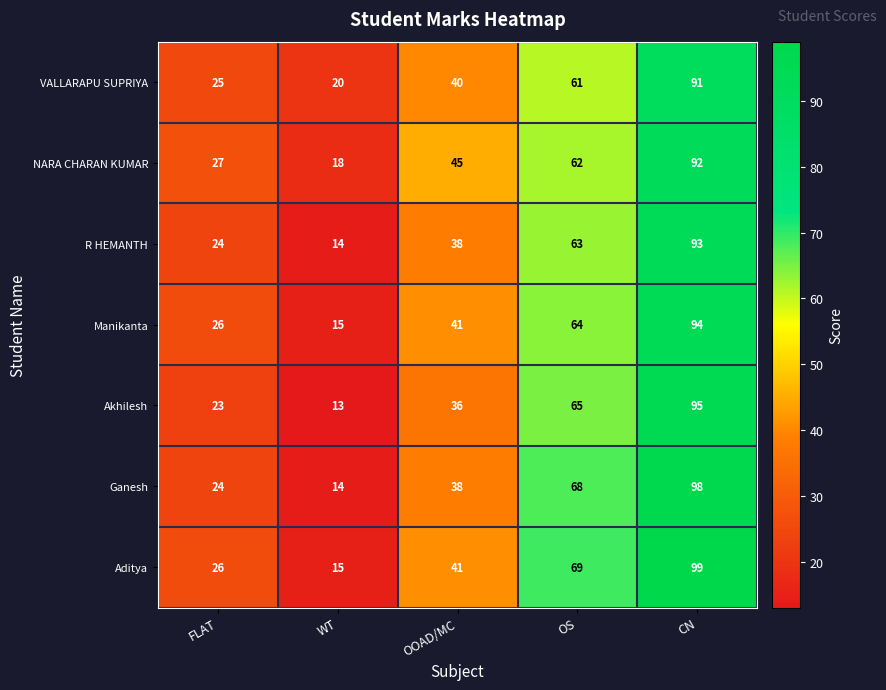

Rank the series at OS from highest to lowest value.

Aditya, Ganesh, Akhilesh, Manikanta, R HEMANTH, NARA CHARAN KUMAR, VALLARAPU SUPRIYA